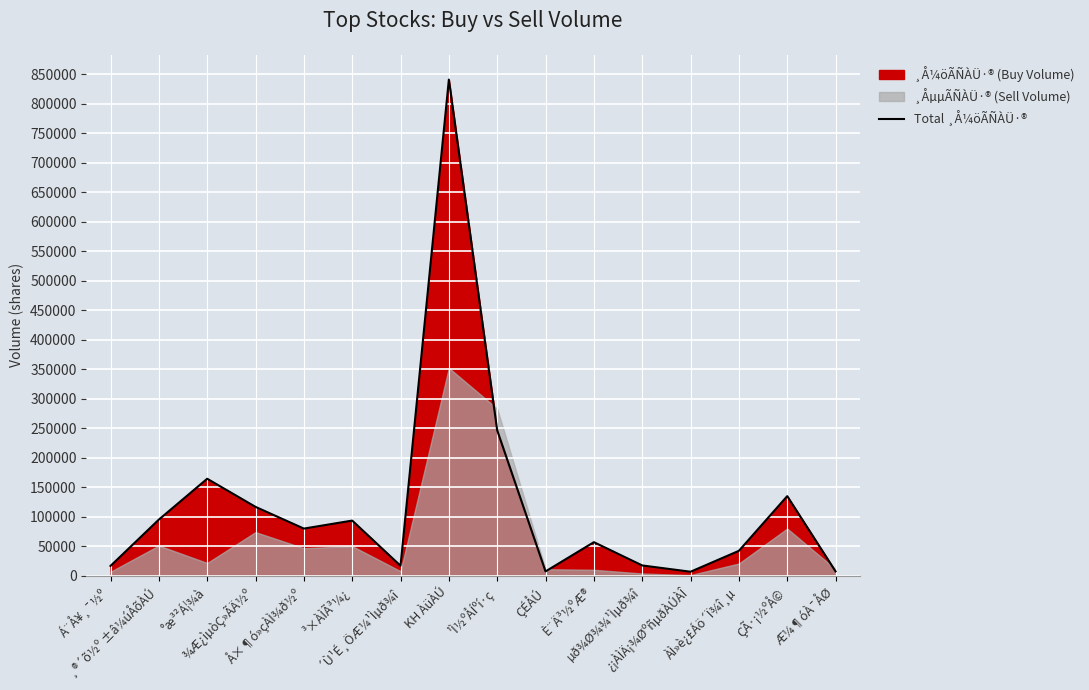

Reading right to left, what are all the values shown in this chart?

7435	135074	42327	6886	17535	57003	7447	246625	841367	16965	93614	80034	116847	164534	95286	16714